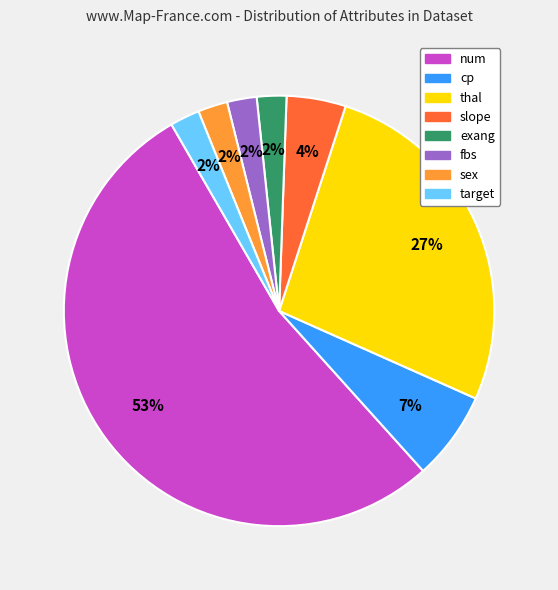

To the nearest percent, what is the average slice percentage?

12%